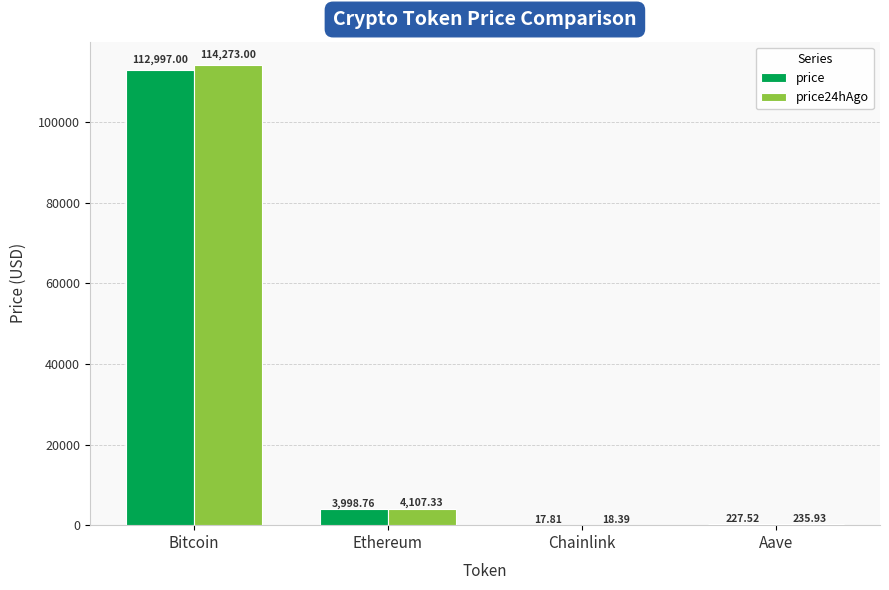

What is the average value of the price series?

29310.3